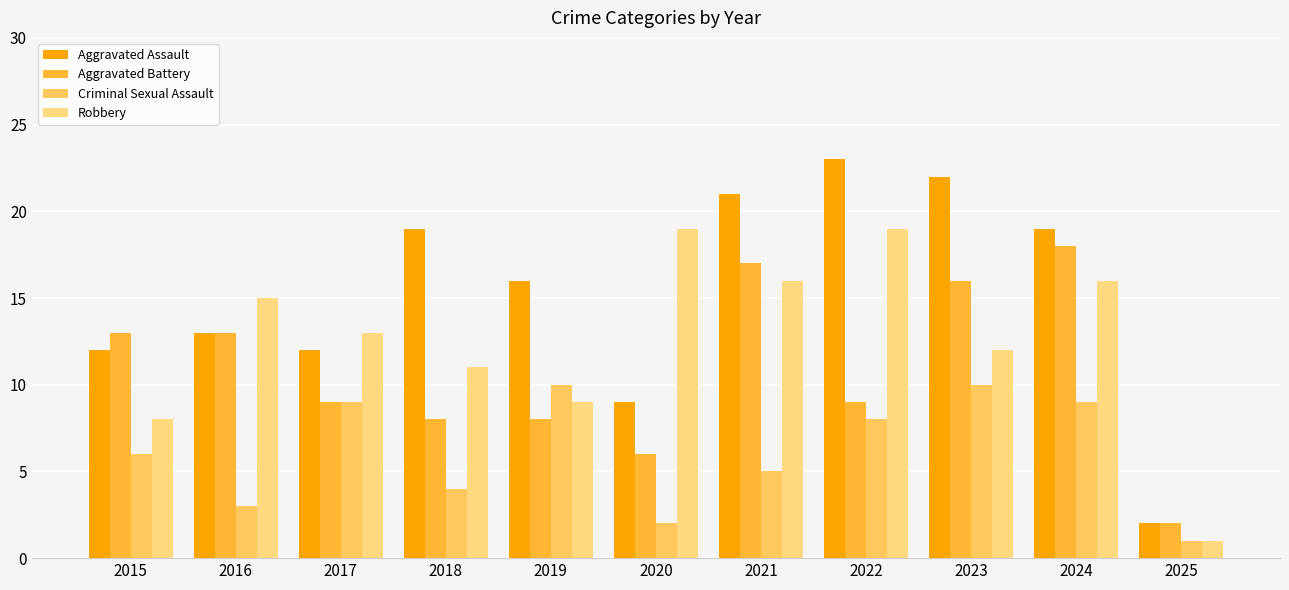

Are the bars horizontal?

No